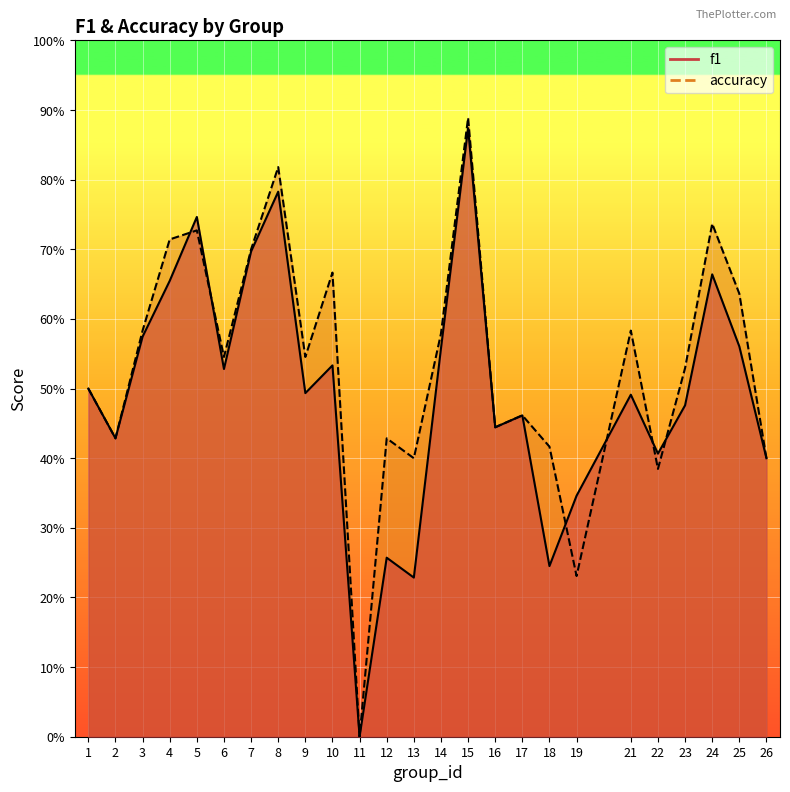

How many intersections are there between f1 and accuracy?

6